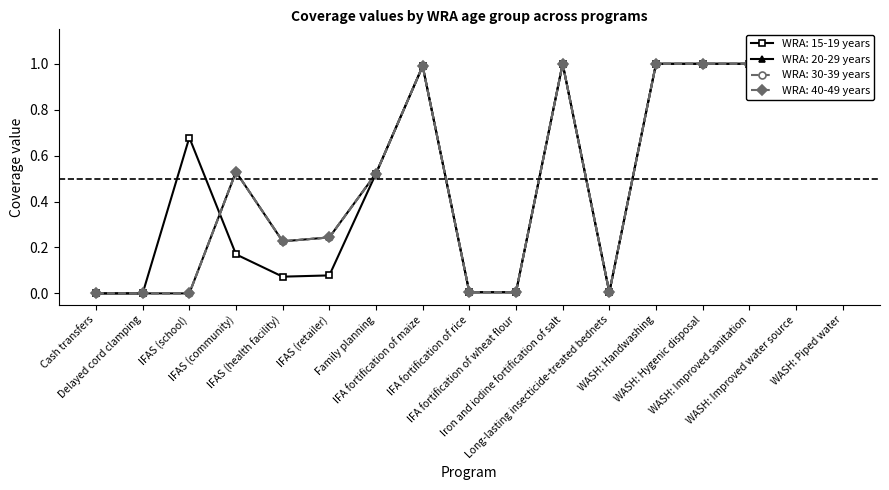

What is the maximum value shown in the chart?

1.0